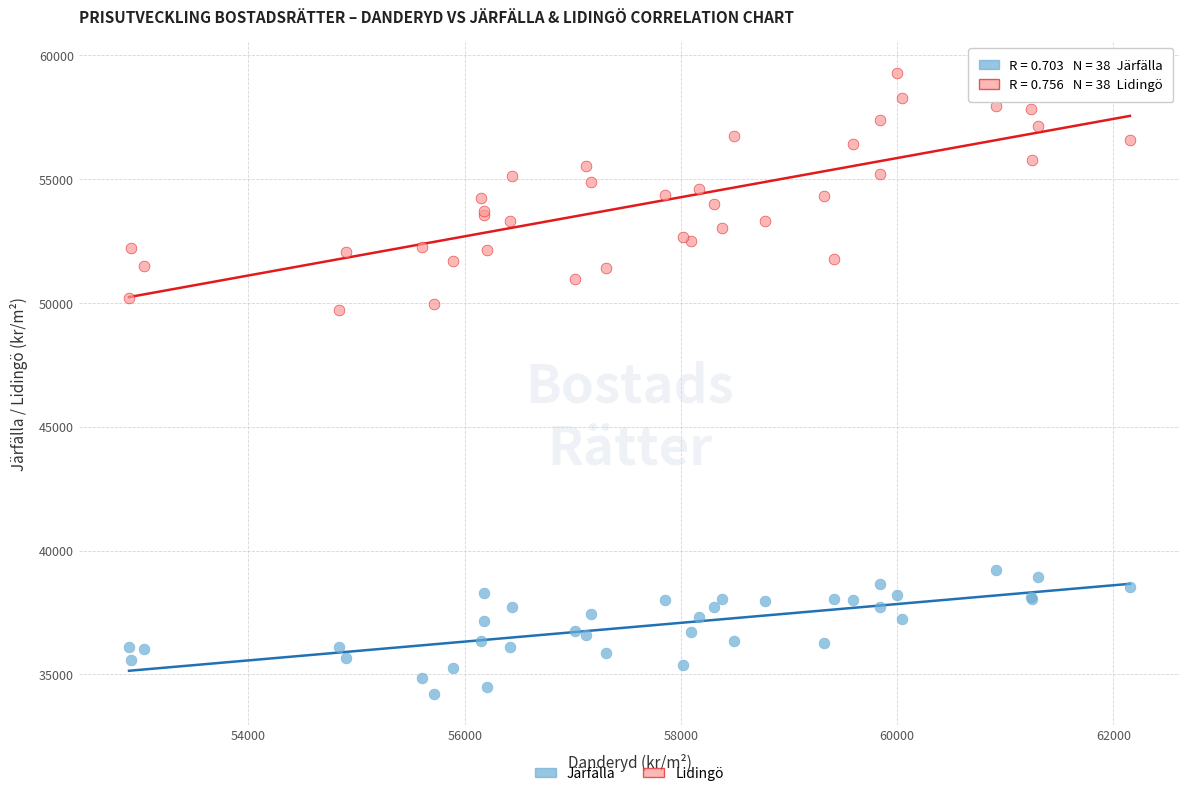

Which series has the largest Y range (max minus min)?

Lidingö